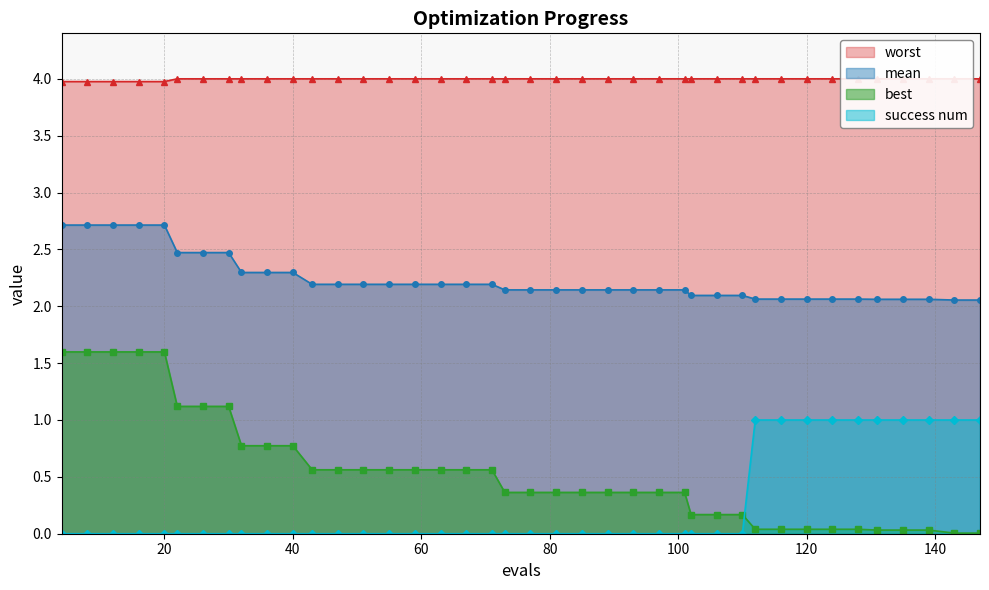

Count the number of data series in this chart.

4